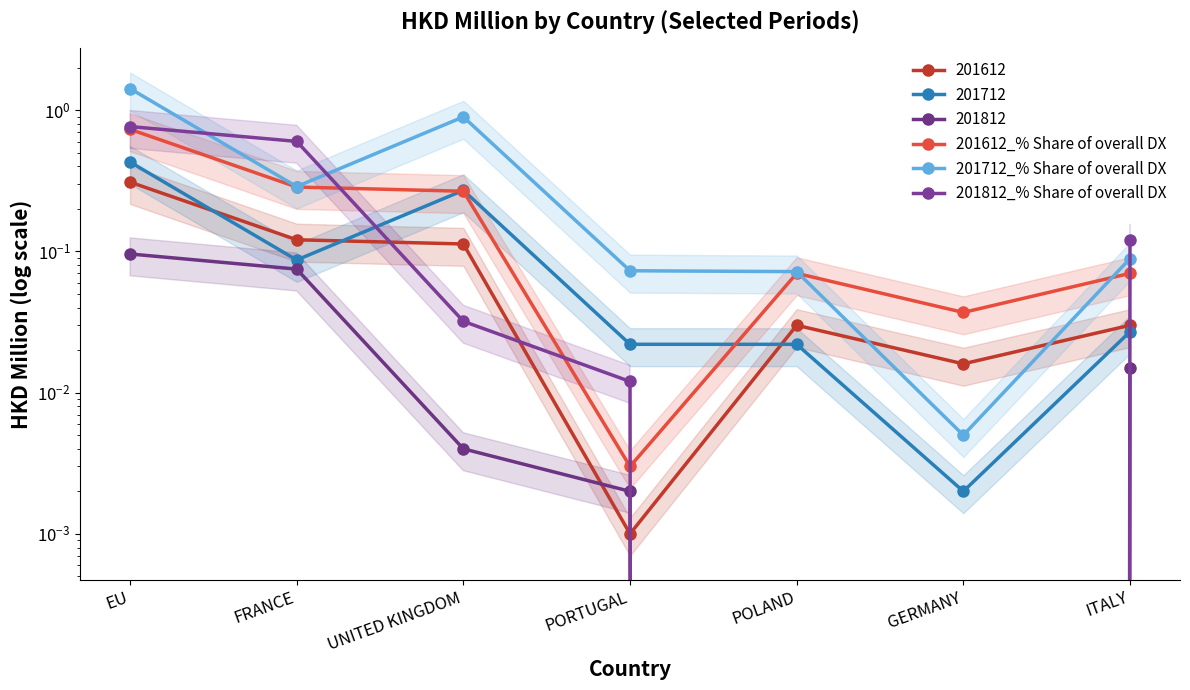

Is this an area chart (filled region under the line)?

No